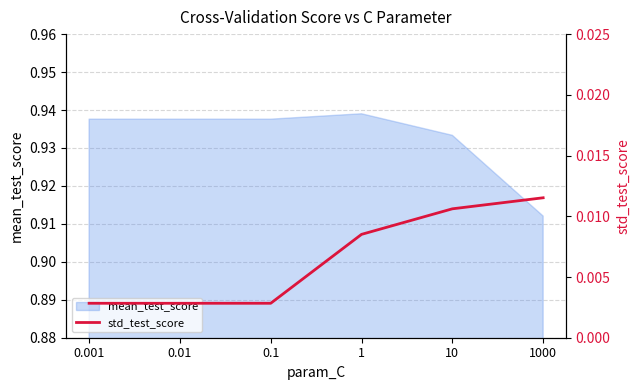

Which category has the lowest value in the mean_test_score series?

1000